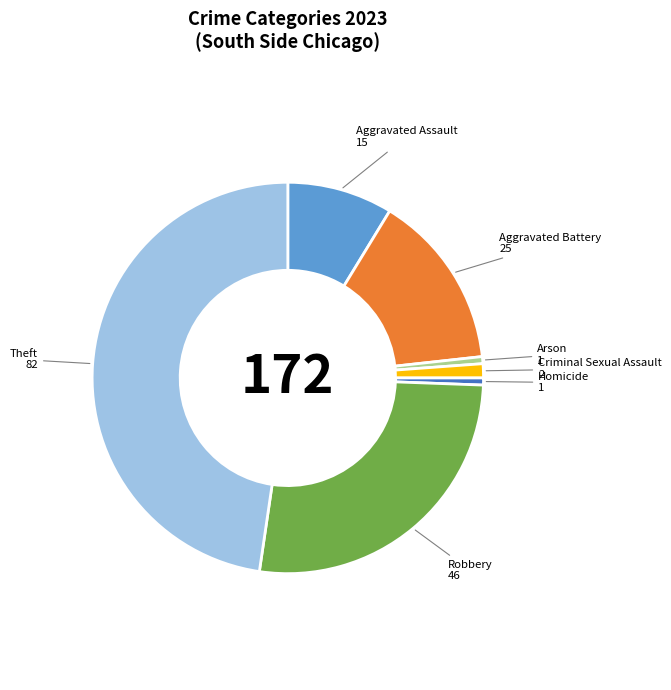

Is there a majority slice in this chart?

No